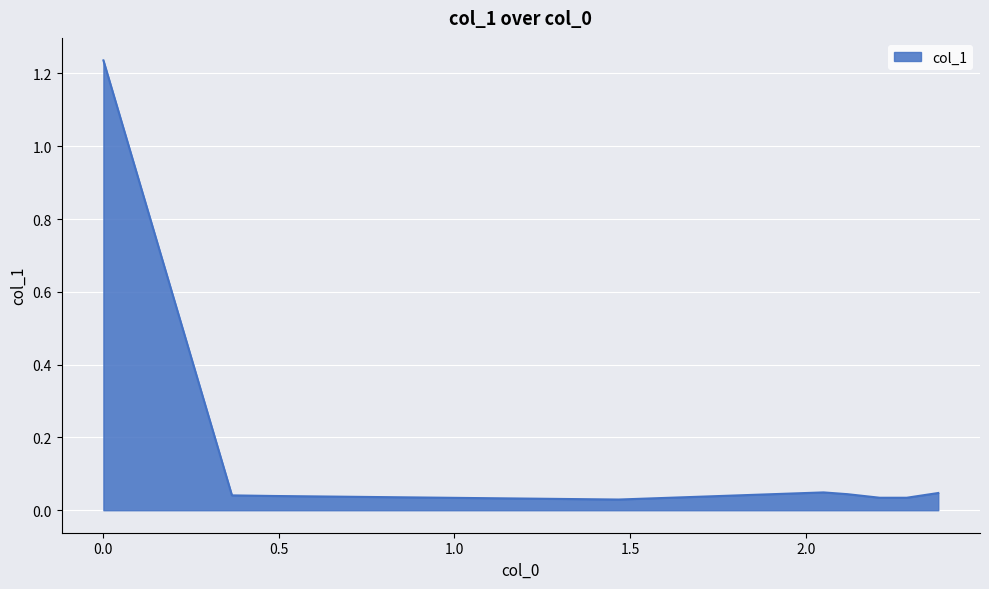

Which label corresponds to the largest value in the chart?

0.001632653